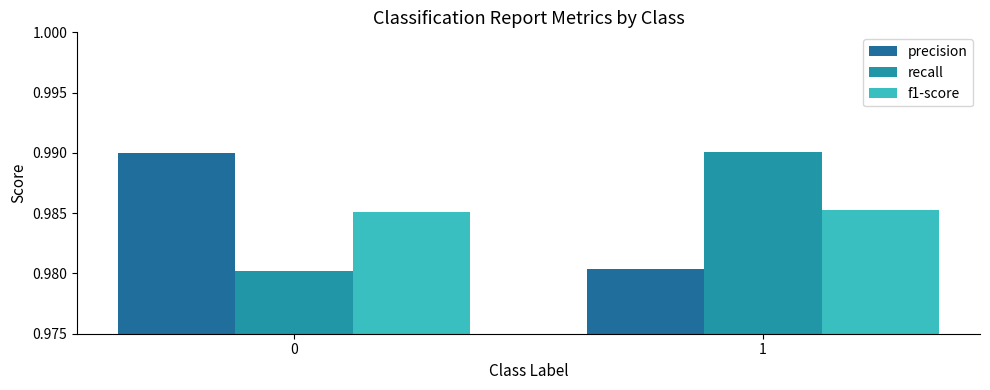

Is it true that recall equals 0.6 at 0?

False